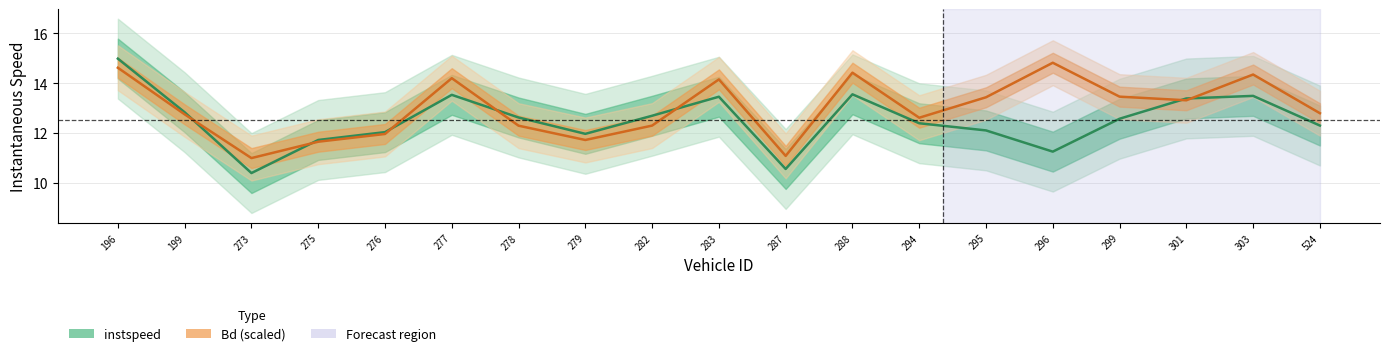

Where is instspeed nearest to the value 12?

276